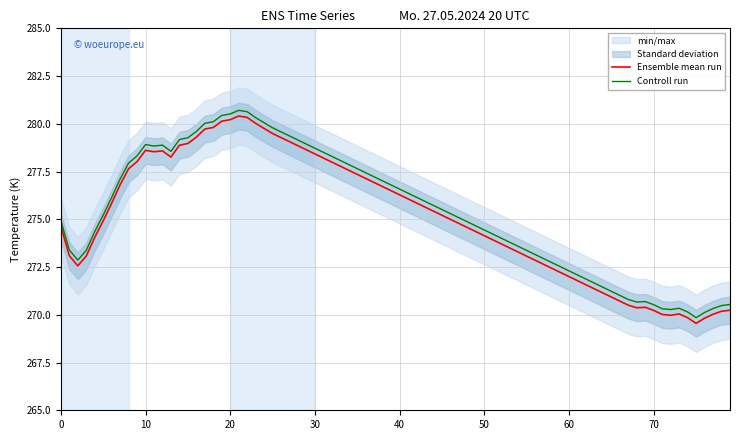

At 12, list the series in order from smallest to largest.

Ensemble mean run, Controll run